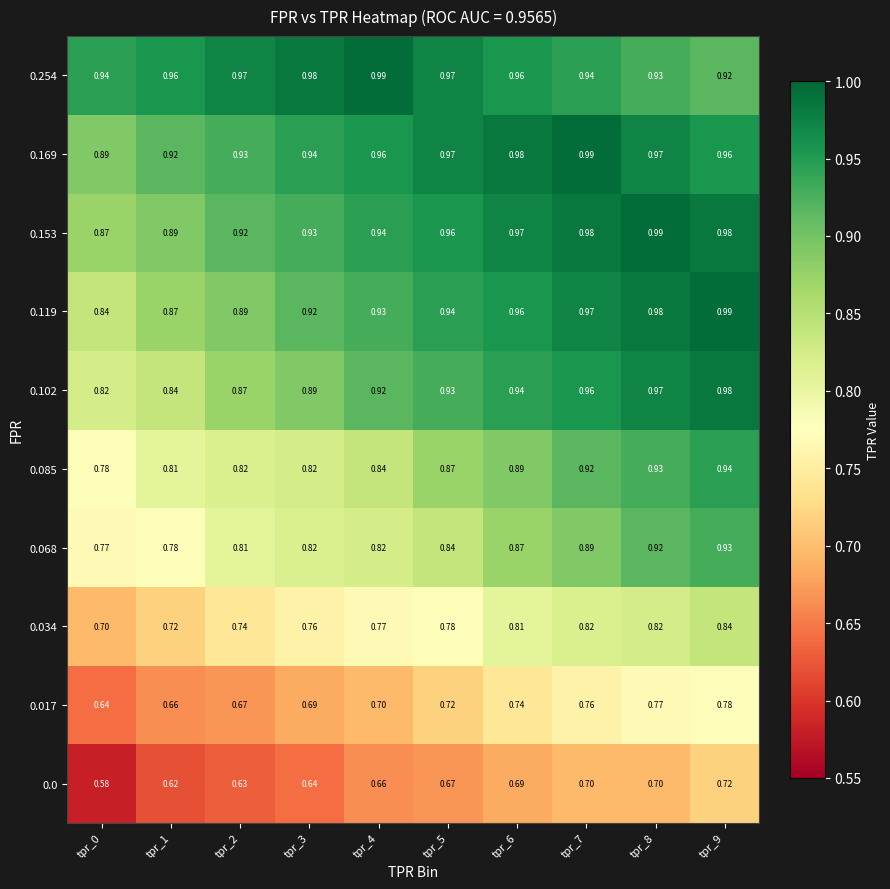

Which label corresponds to the smallest value in the chart?

tpr_0